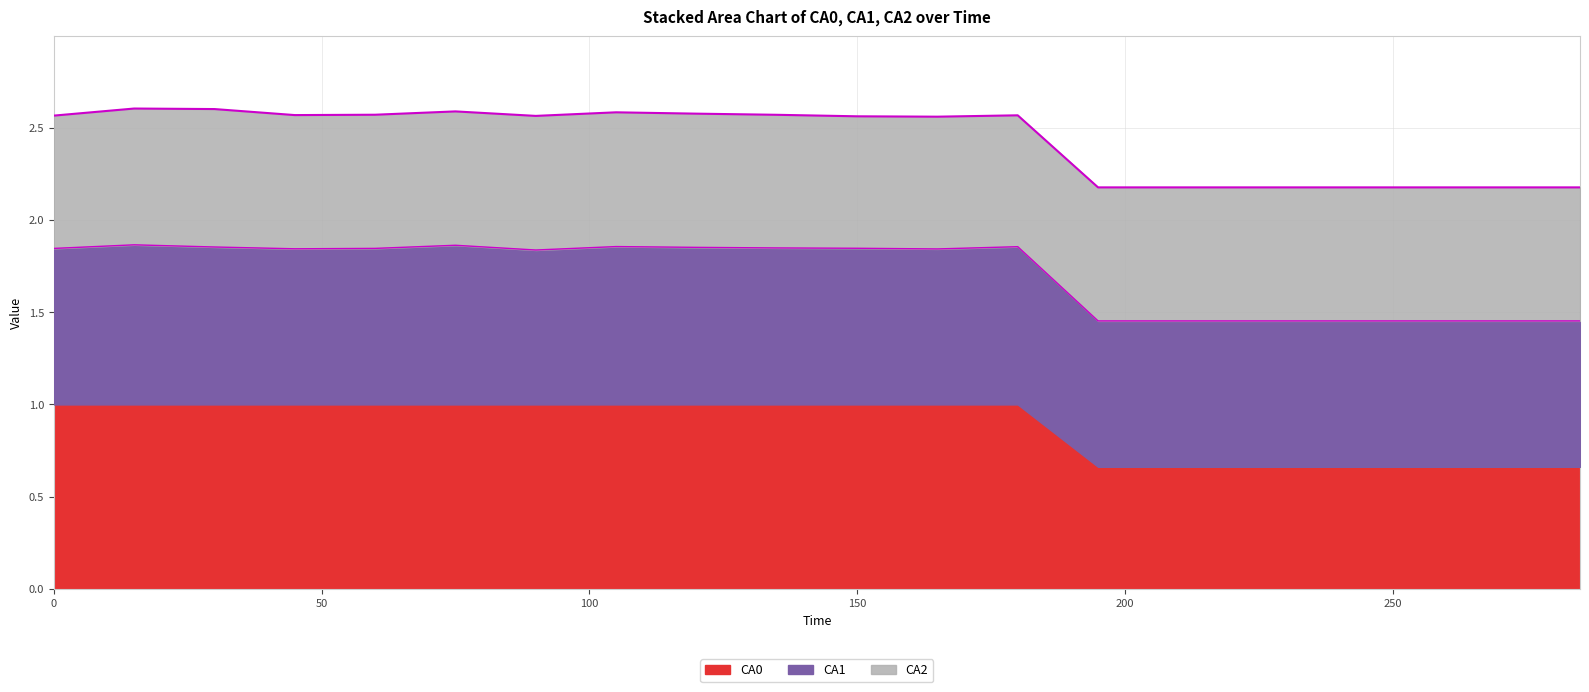

In CA0, how many points are higher than both neighbors (excluding endpoints)?

4